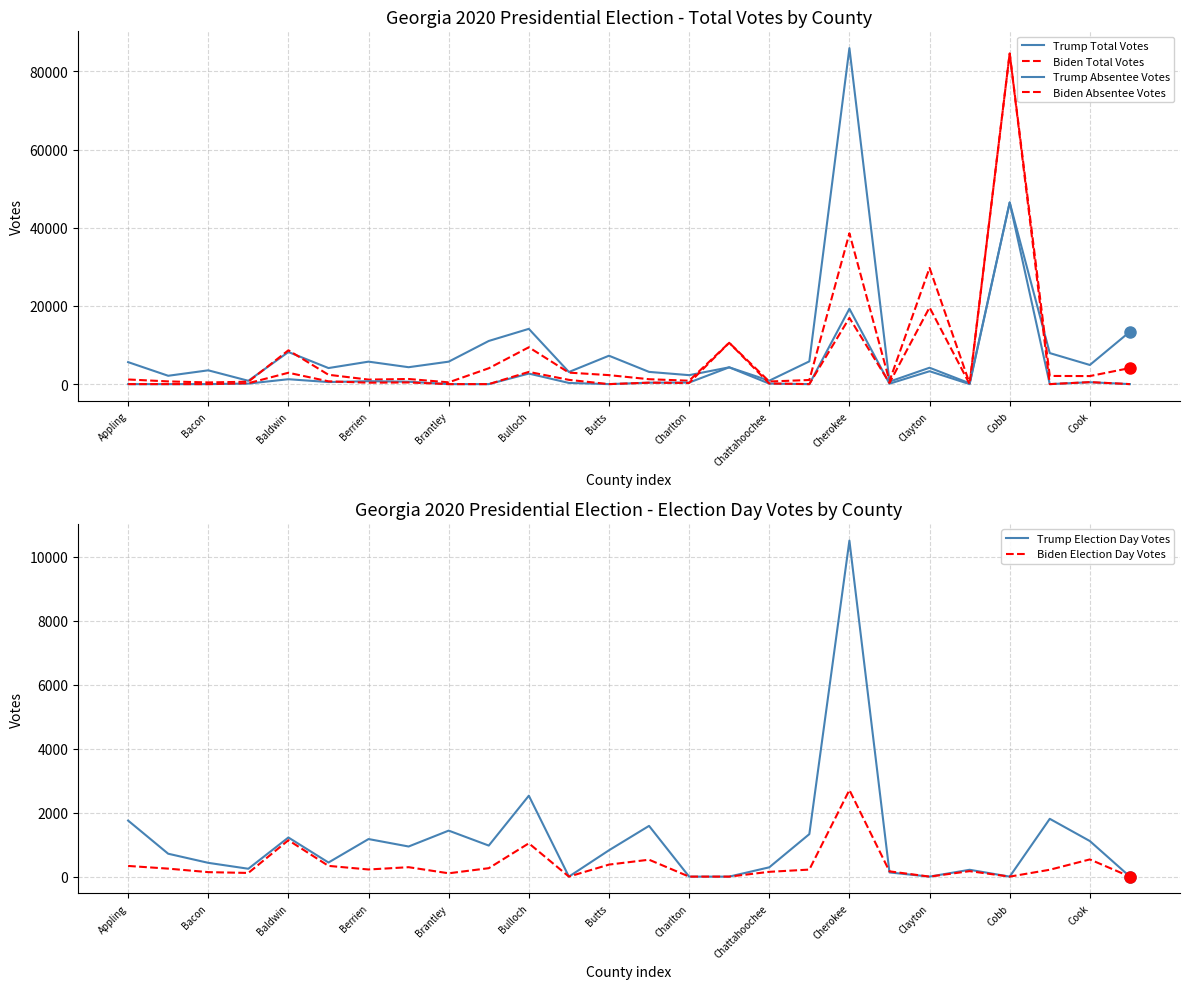

True or false: Biden Election Day Votes has a value of 1042 at Bulloch.

True